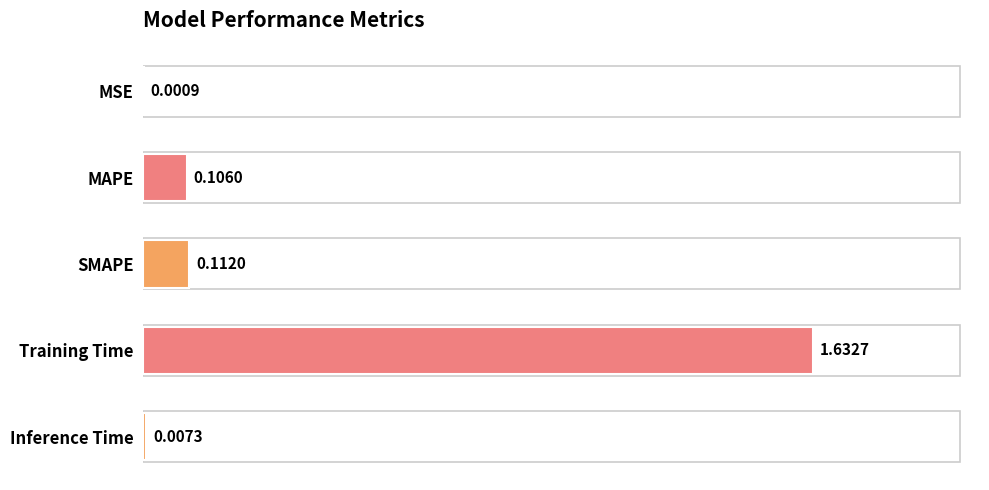

What is the sum of all values?

1.9